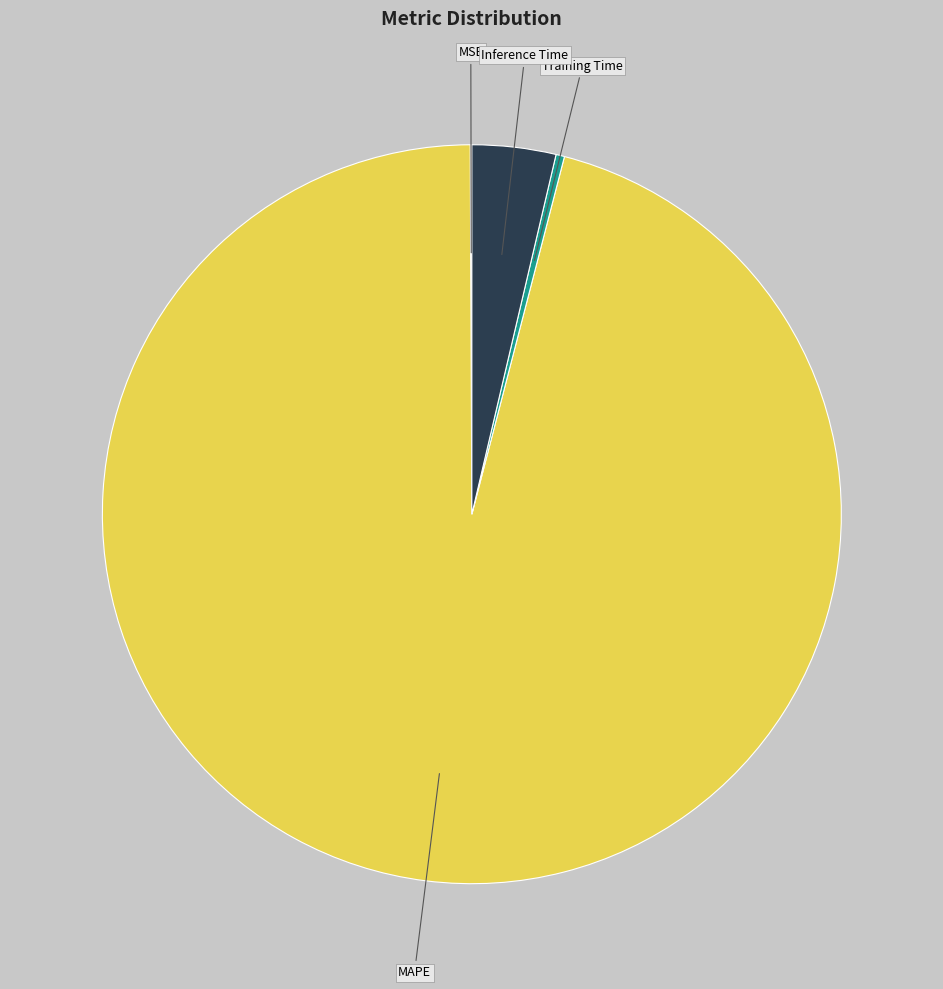

Between MAPE and Training Time, which is larger?

MAPE